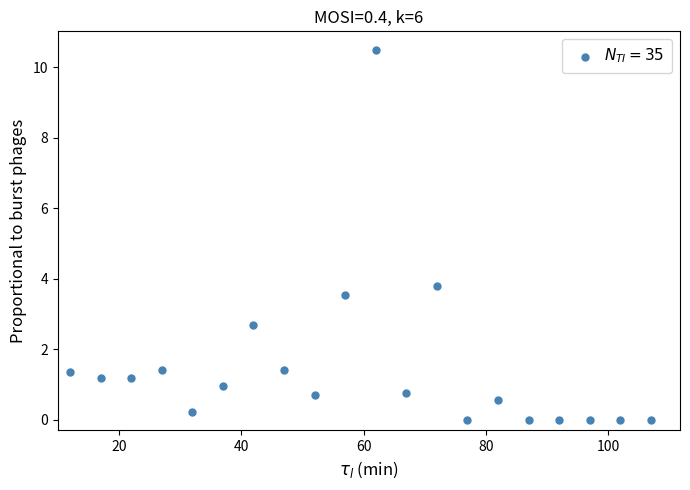

What is the range of X values (max minus min)?

95.0